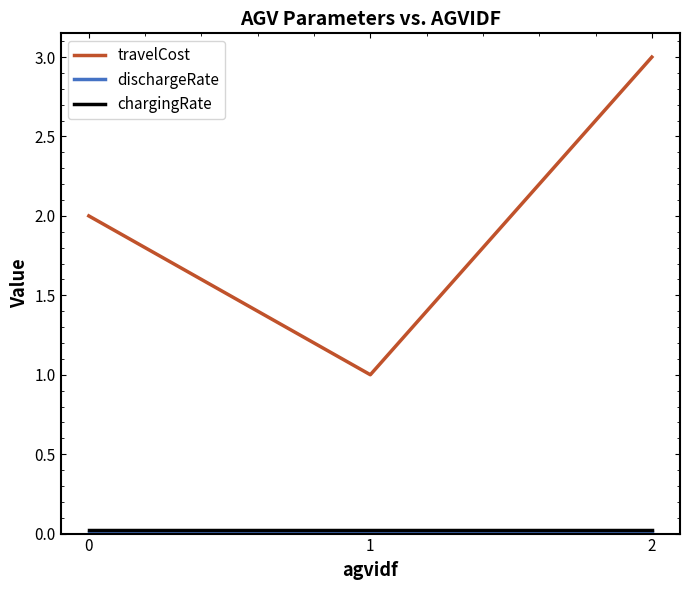

Which series changed the most between 1 and 2?

travelCost